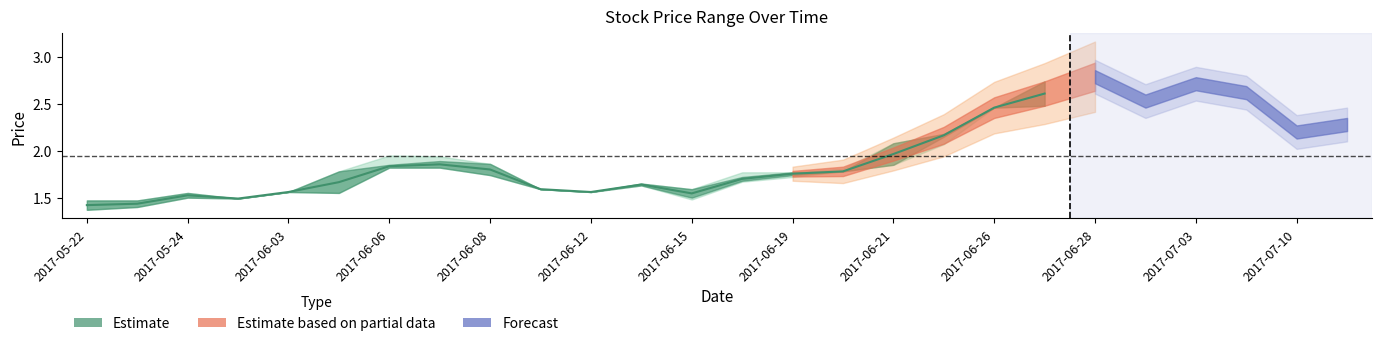

Reading left to right, transcribe all the data shown in this chart.

OP: 2017-05-22=1.5	2017-05-23=1.4	2017-05-24=1.5	2017-05-26=1.5	2017-06-03=1.6	2017-06-05=1.6	2017-06-06=1.8	2017-06-07=1.9	2017-06-08=1.9	2017-06-09=1.6	2017-06-12=1.6	2017-06-13=1.6	2017-06-15=1.5	2017-06-16=1.7	2017-06-19=1.7	2017-06-20=1.8	2017-06-21=1.9	2017-06-22=2.2	2017-06-26=2.5	2017-06-27=2.7	2017-06-28=2.8	2017-06-29=2.5	2017-07-03=2.7	2017-07-04=2.6	2017-07-10=2.2	2017-07-11=2.3
CP: 2017-05-22=1.4	2017-05-23=1.5	2017-05-24=1.6	2017-05-26=1.5	2017-06-03=1.6	2017-06-05=1.8	2017-06-06=1.9	2017-06-07=1.8	2017-06-08=1.7	2017-06-09=1.6	2017-06-12=1.6	2017-06-13=1.6	2017-06-15=1.6	2017-06-16=1.7	2017-06-19=1.8	2017-06-20=1.8	2017-06-21=2.1	2017-06-22=2.1	2017-06-26=2.5	2017-06-27=2.5	2017-06-28=2.8	2017-06-29=2.5	2017-07-03=2.8	2017-07-04=2.6	2017-07-10=2.2	2017-07-11=2.3
HP: 2017-05-22=1.5	2017-05-23=1.5	2017-05-24=1.6	2017-05-26=1.5	2017-06-03=1.6	2017-06-05=1.8	2017-06-06=1.9	2017-06-07=1.9	2017-06-08=1.9	2017-06-09=1.6	2017-06-12=1.6	2017-06-13=1.6	2017-06-15=1.6	2017-06-16=1.8	2017-06-19=1.8	2017-06-20=1.8	2017-06-21=2.1	2017-06-22=2.2	2017-06-26=2.5	2017-06-27=2.7	2017-06-28=2.8	2017-06-29=2.5	2017-07-03=2.8	2017-07-04=2.6	2017-07-10=2.2	2017-07-11=2.3
LP: 2017-05-22=1.4	2017-05-23=1.4	2017-05-24=1.5	2017-05-26=1.5	2017-06-03=1.6	2017-06-05=1.6	2017-06-06=1.8	2017-06-07=1.8	2017-06-08=1.7	2017-06-09=1.6	2017-06-12=1.6	2017-06-13=1.6	2017-06-15=1.5	2017-06-16=1.7	2017-06-19=1.7	2017-06-20=1.8	2017-06-21=1.9	2017-06-22=2.1	2017-06-26=2.5	2017-06-27=2.5	2017-06-28=2.8	2017-06-29=2.5	2017-07-03=2.7	2017-07-04=2.6	2017-07-10=2.2	2017-07-11=2.3